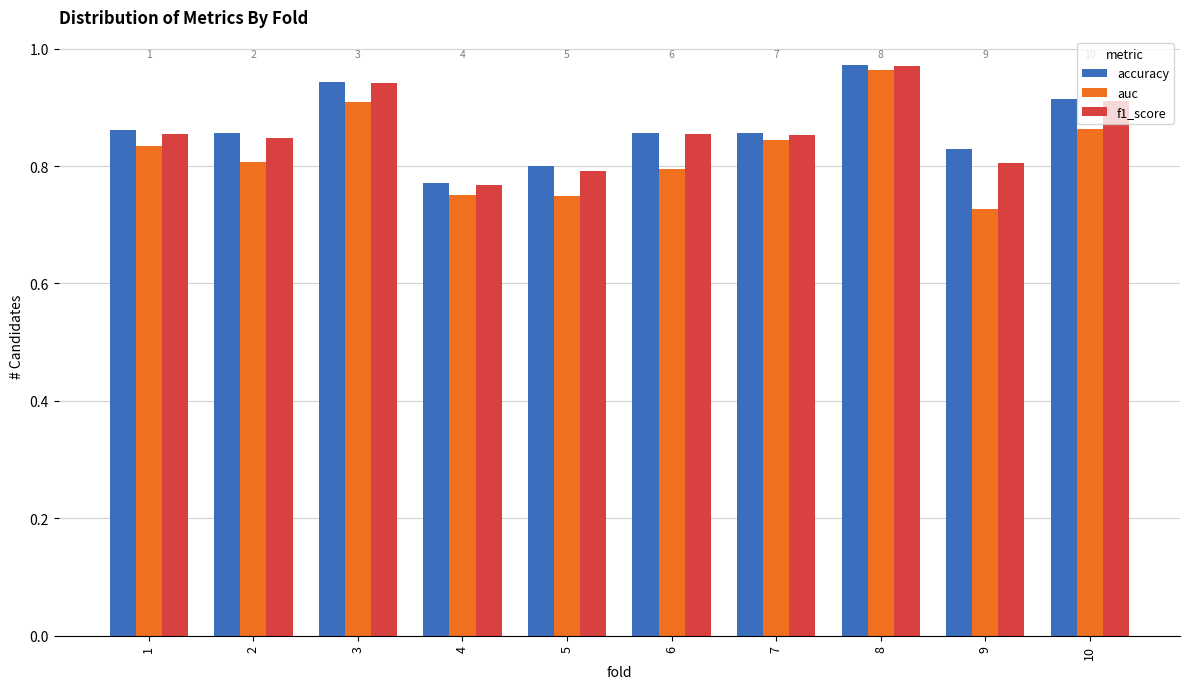

At which category is the sum across all series the highest?

8